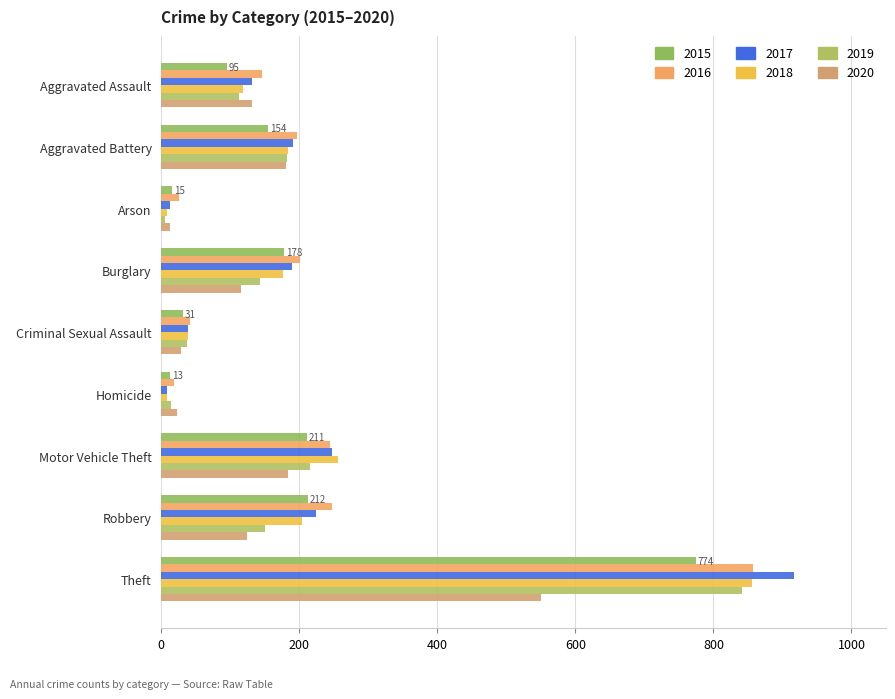

Is the value of 2015 at Motor Vehicle Theft greater than the value of 2017 at Aggravated Assault?

Yes